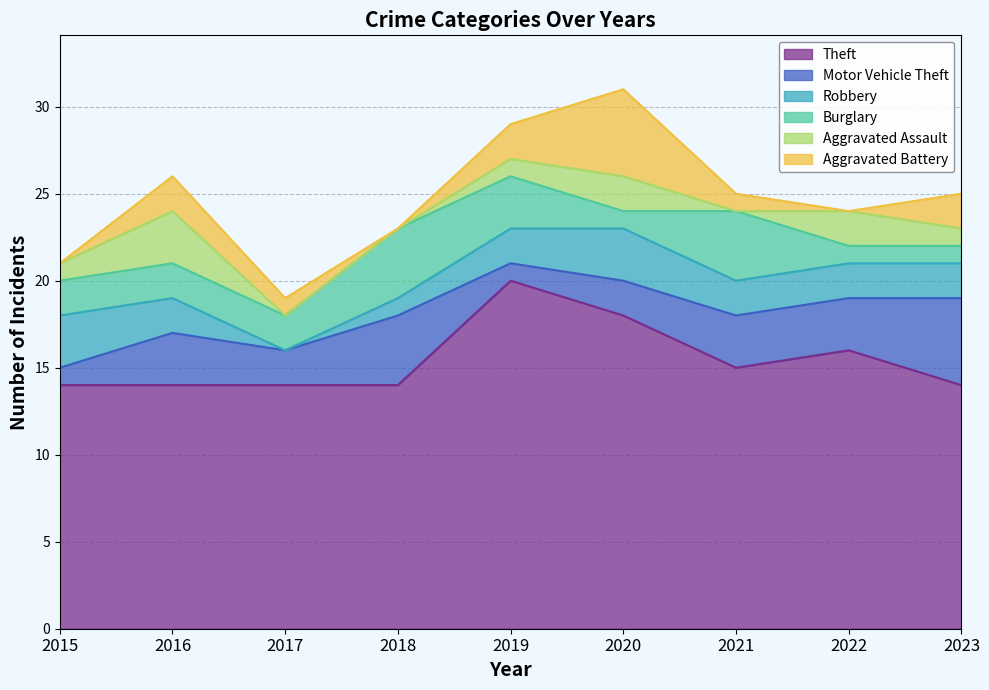

What is the difference between the Aggravated Battery values at 2022 and 2021?

1